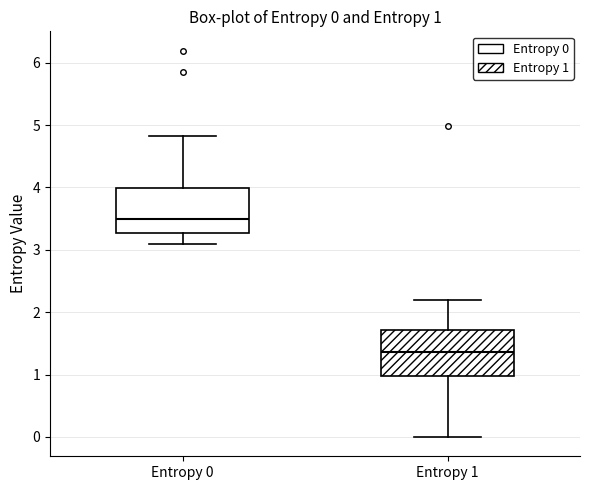

Which box's median line is the highest?

Entropy 0